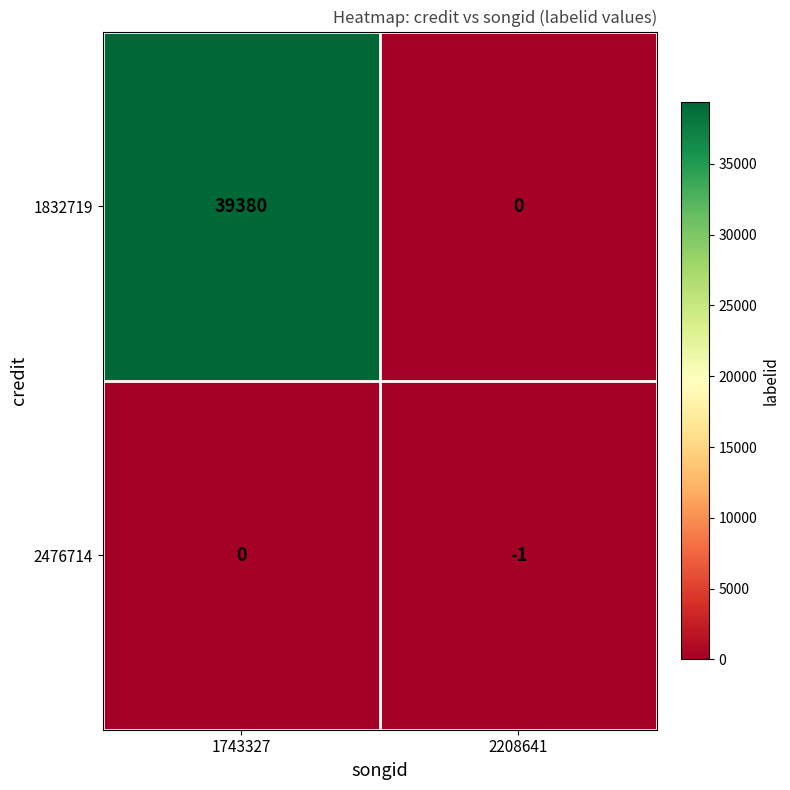

What is the approximate value of 1832719 at 1743327?

39380